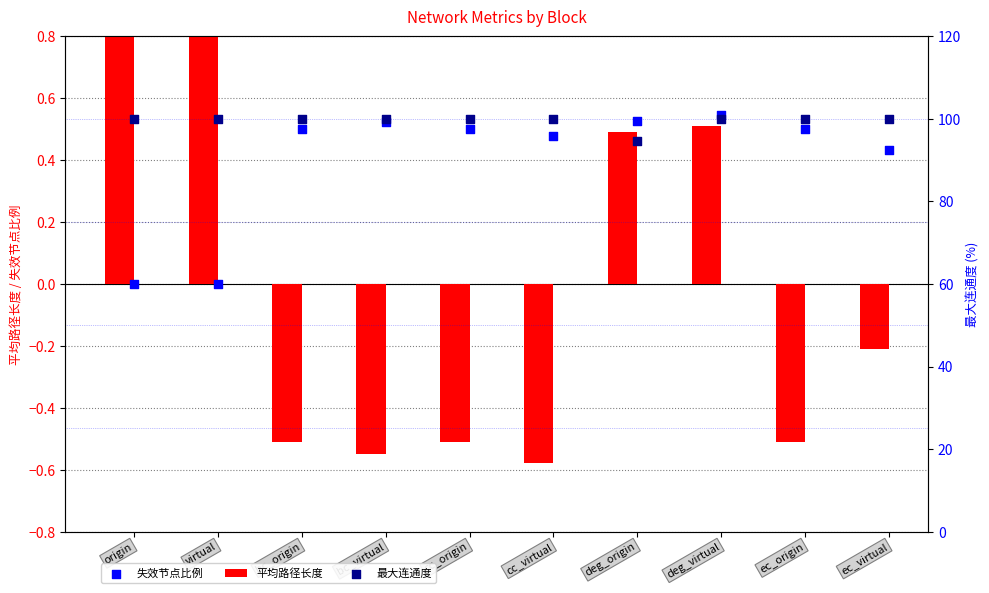

At which category is the sum across all series the highest?

deg_virtual